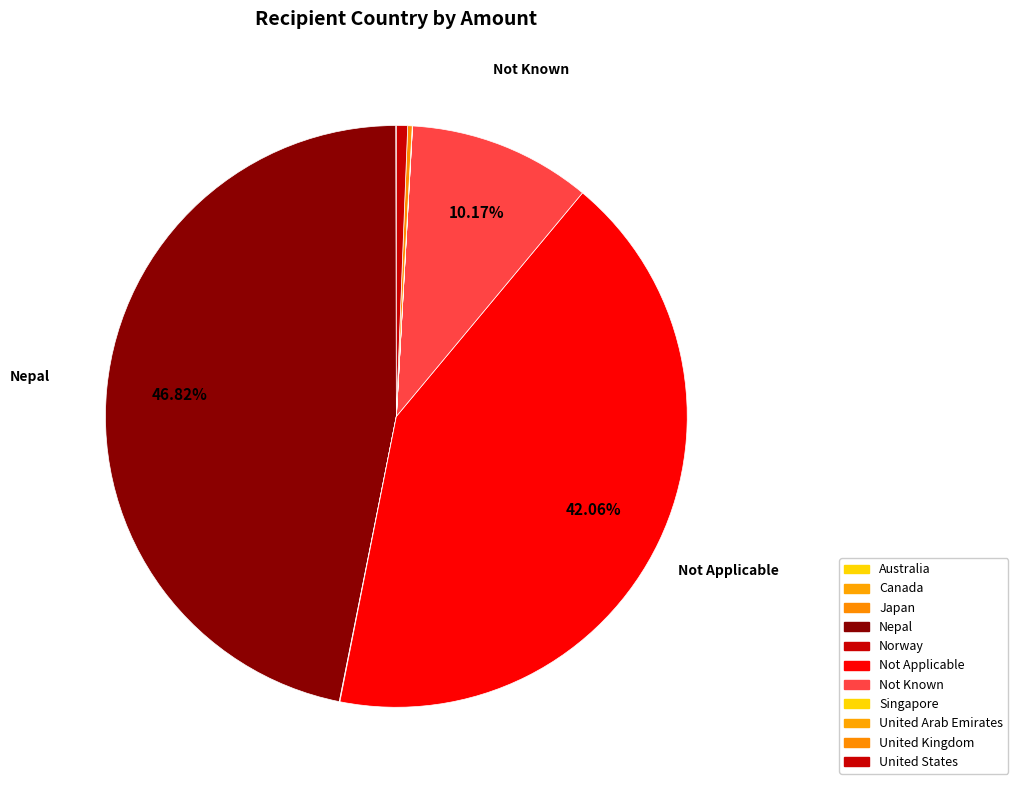

Count the number of slices in the pie.

11